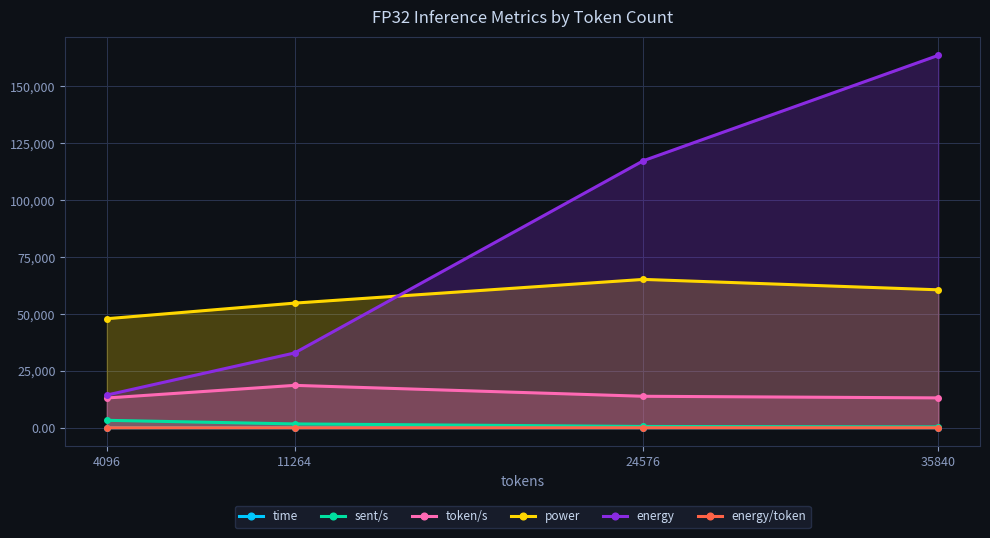

What is the difference between the highest and lowest values at 35840?

163704.6